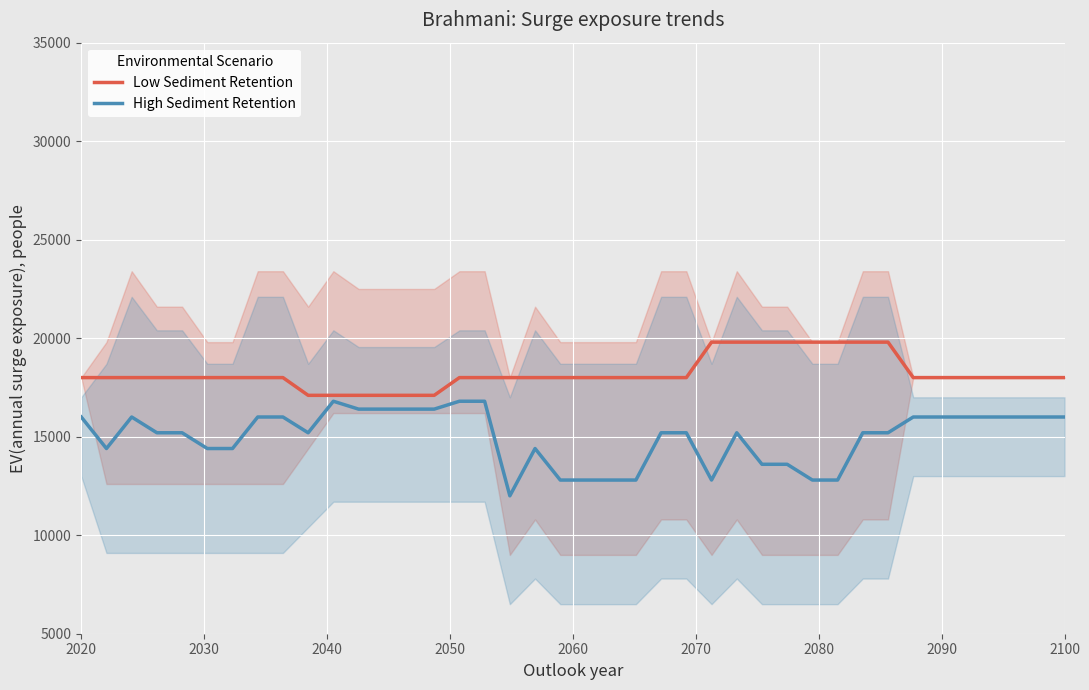

List the series in order of their peak value, lowest first.

High Sediment Retention, Low Sediment Retention